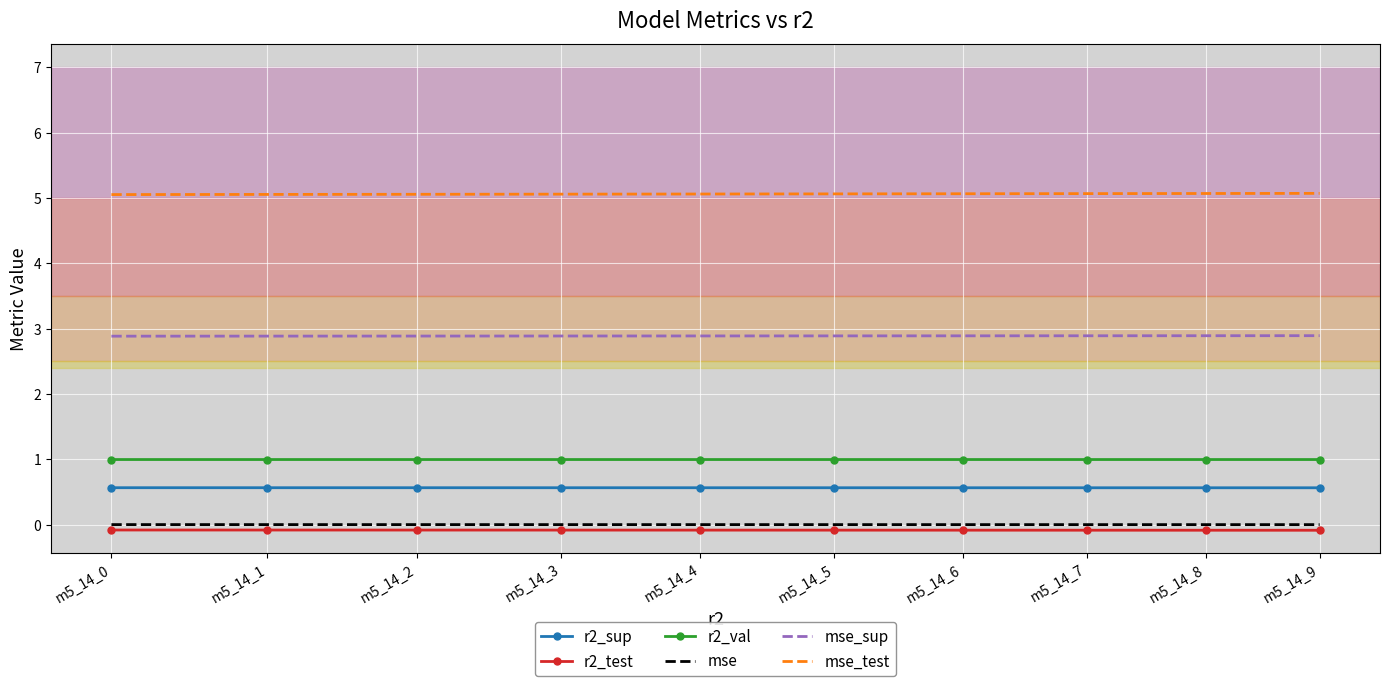

At how many categories does at least one series exceed 3?

10